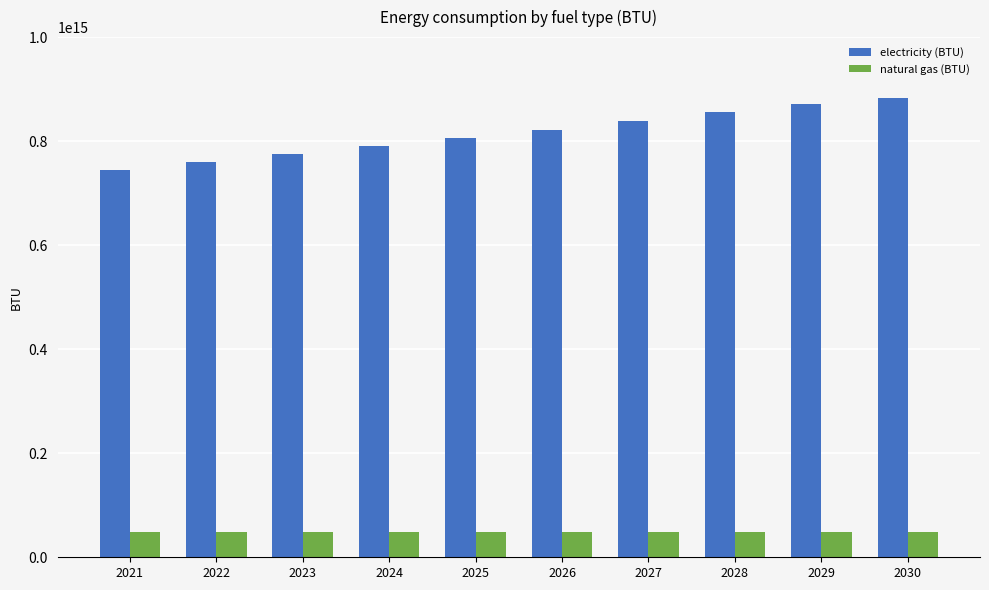

At how many categories does at least one series exceed 191195160102274?

10